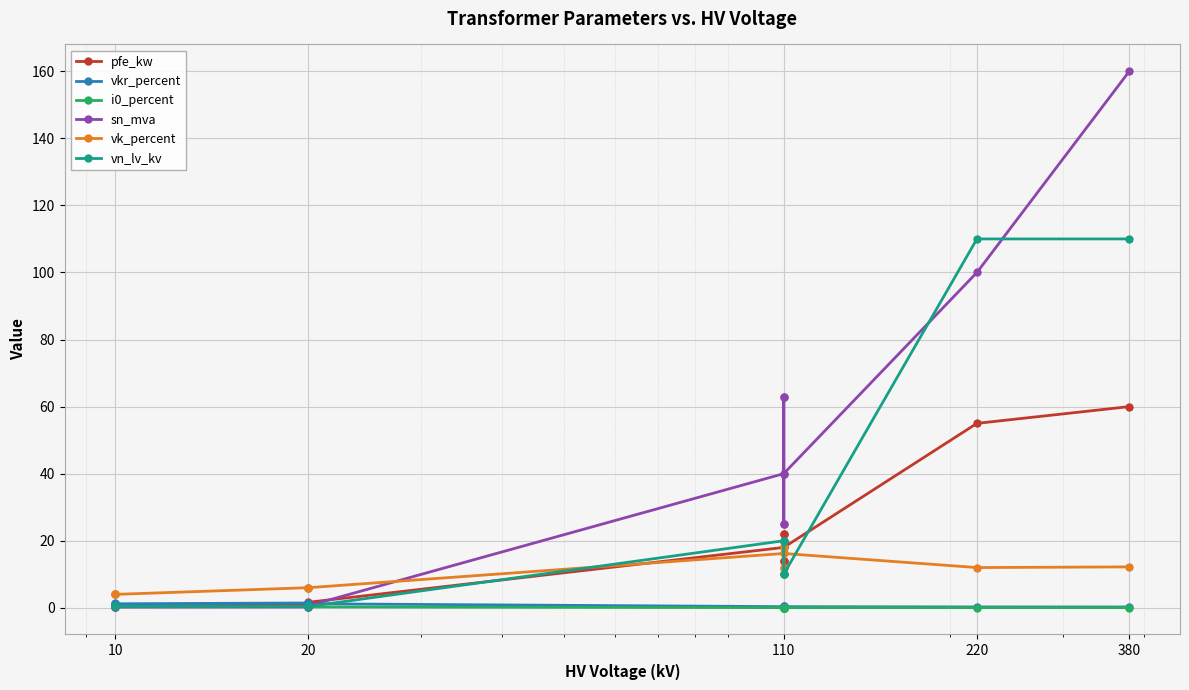

How many lines are shown in the chart?

6